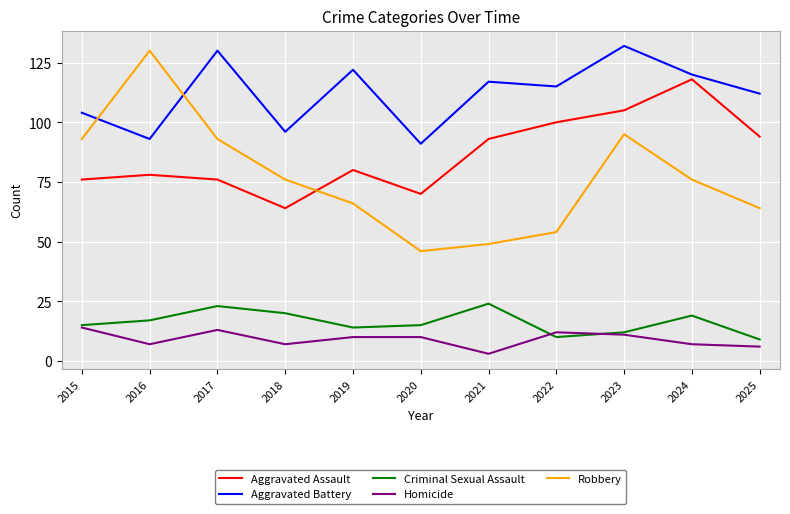

True or false: Robbery has a value of 93 at 2017.

True